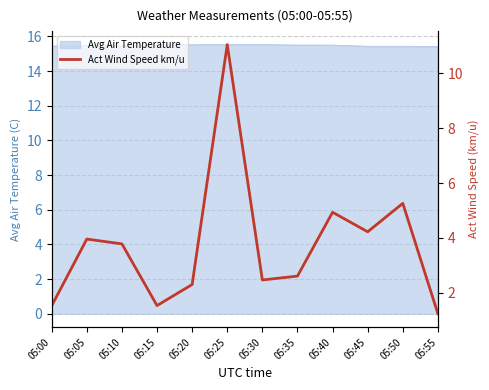

Where does the data first go above 3?

05:05